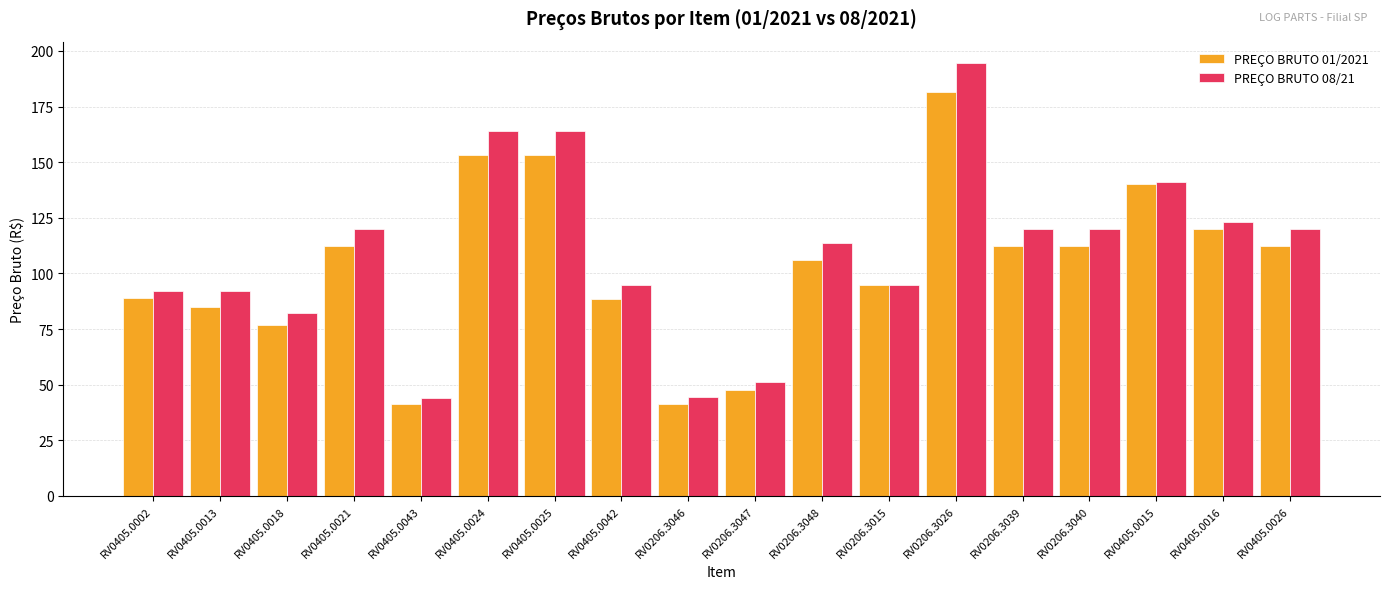

What is the lowest value of the PREÇO BRUTO 01/2021 series?

41.3